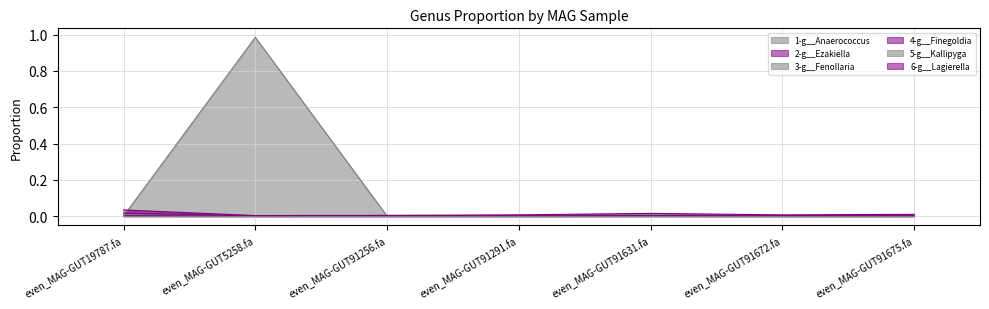

The 3-g__Fenollaria series shows 0.0 at even_MAG-GUT91291.fa. True or false?

True